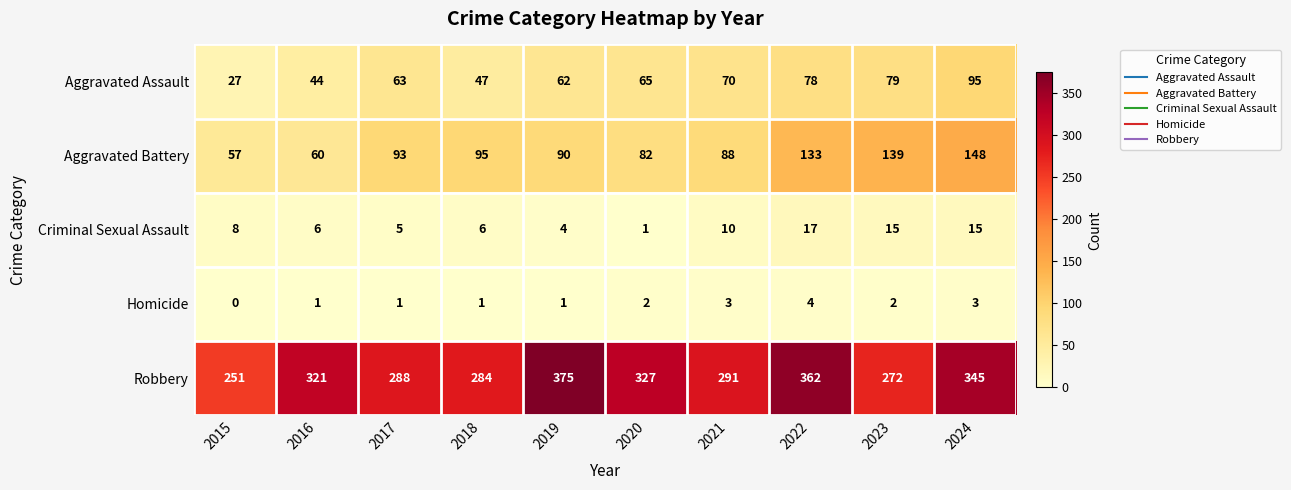

At 2017, list the series in order from smallest to largest.

Homicide, Criminal Sexual Assault, Aggravated Assault, Aggravated Battery, Robbery